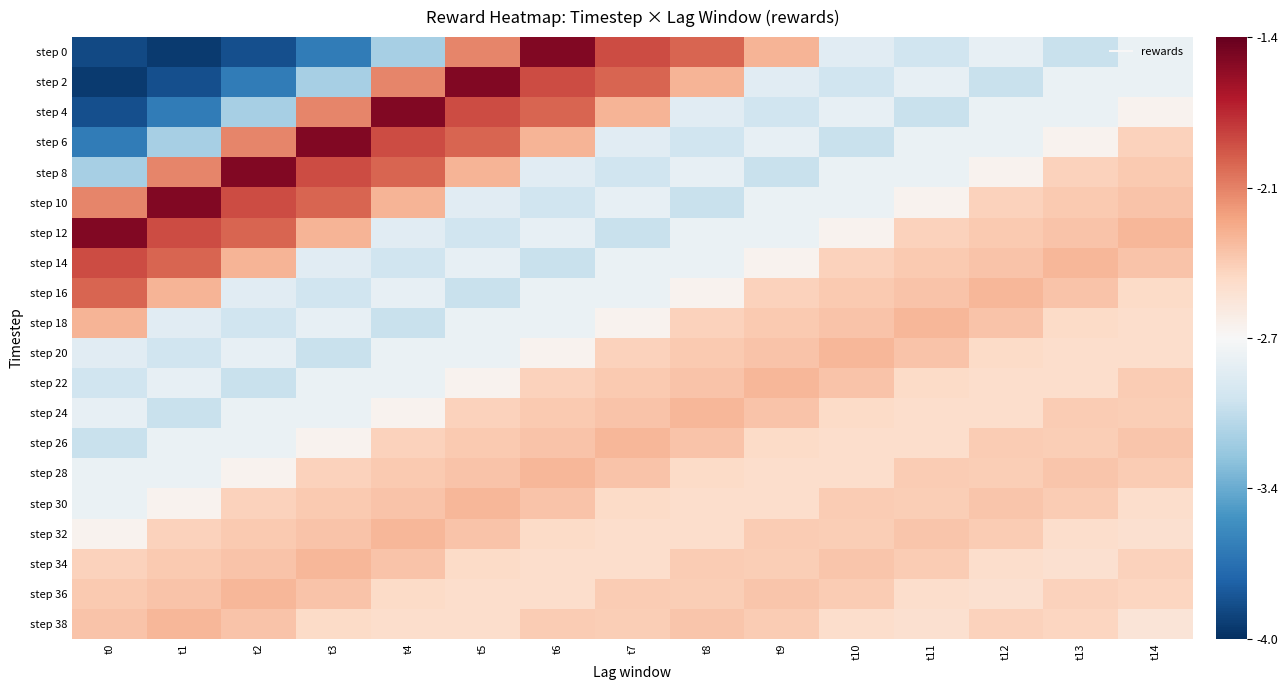

How many categories are shown in the chart?

15